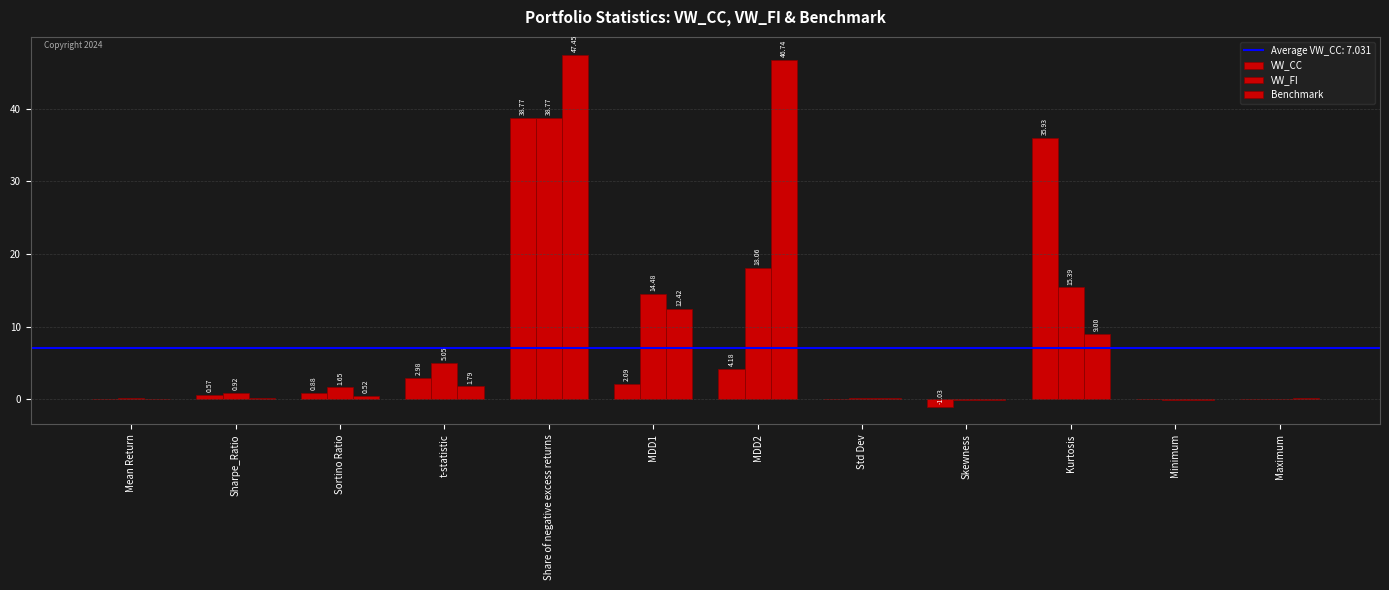

What is the total value across all series at Minimum?

-0.2